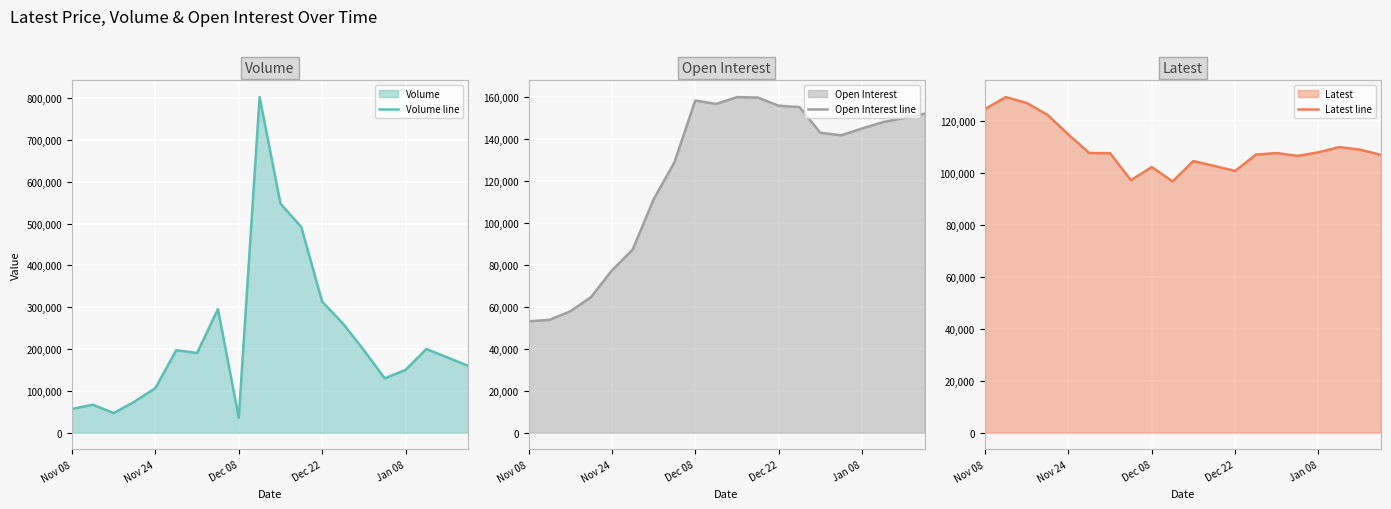

At which category is the sum across all series the highest?

9